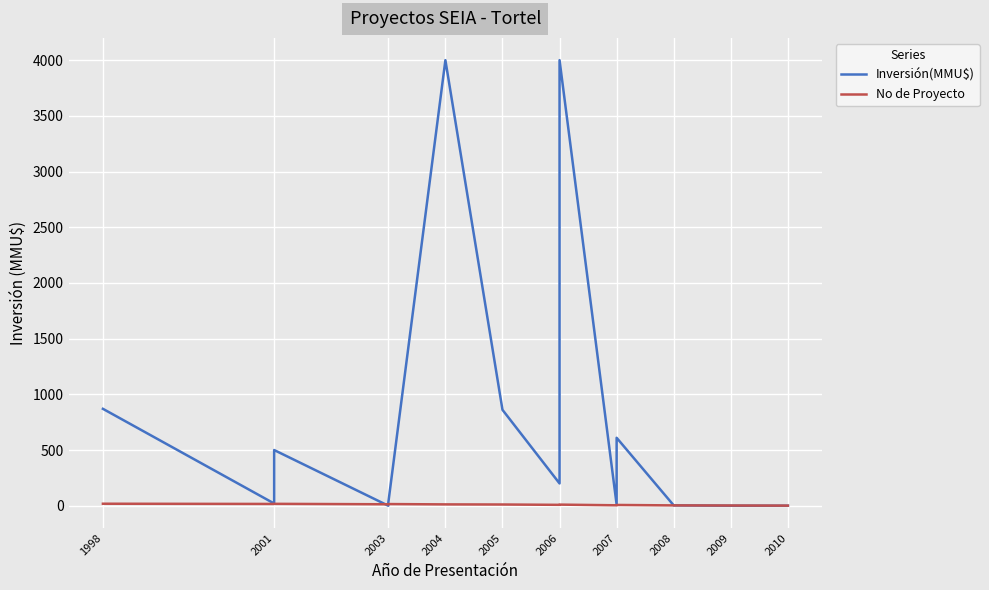

The No de Proyecto series shows 1.0 at 2010. True or false?

True